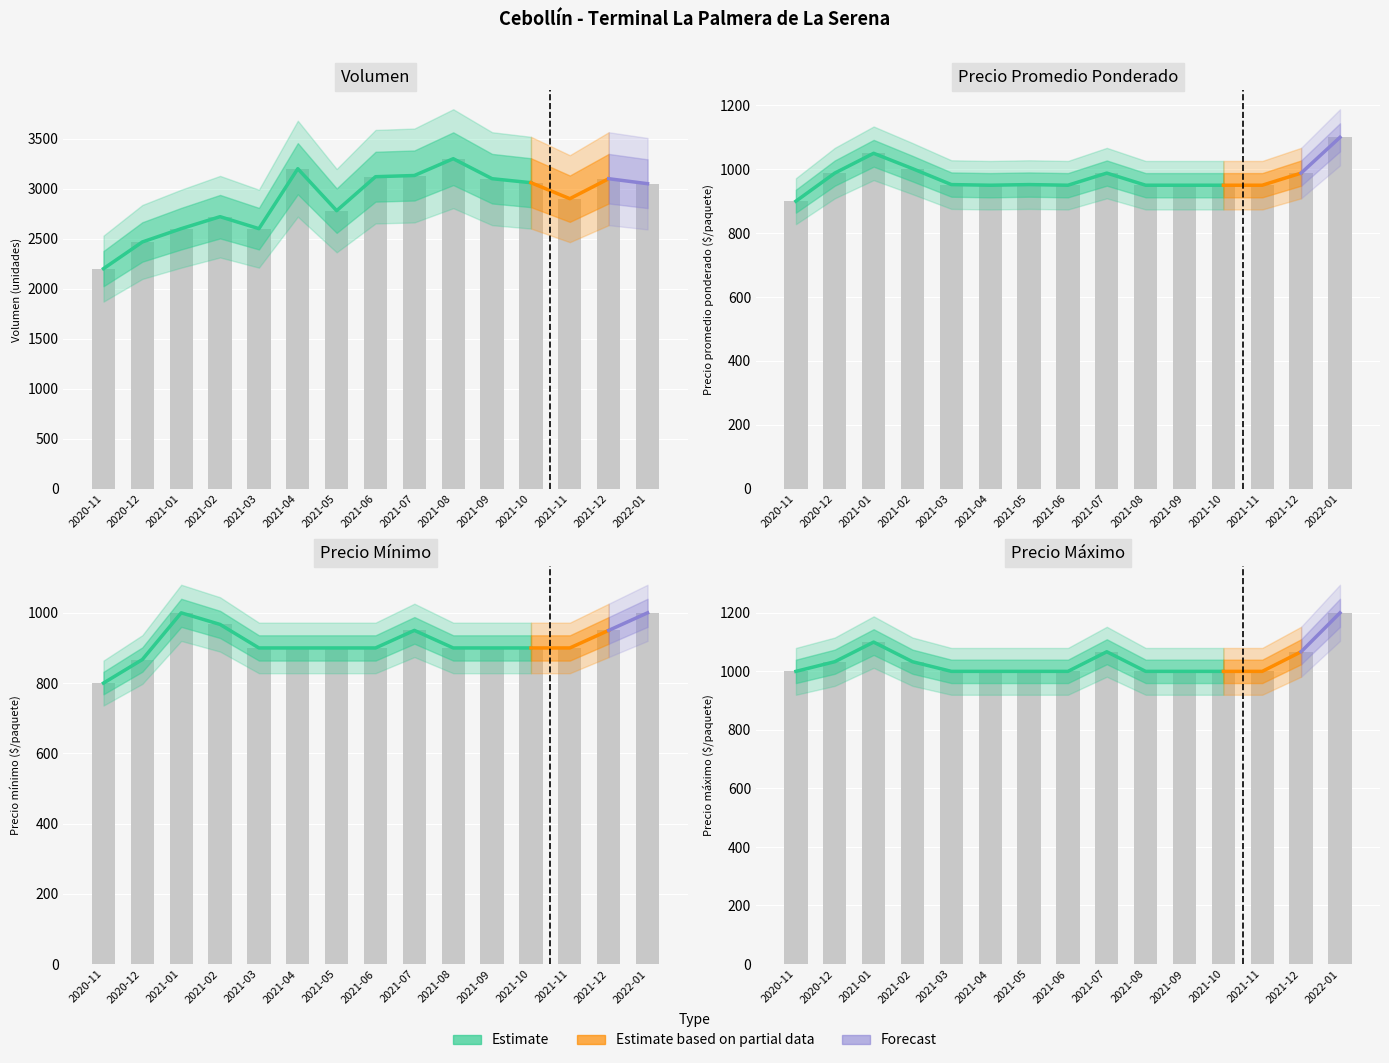

Reading right to left, extract all data points from this chart.

Volumen: 3050	3100	2900	3060	3100	3300	3132	3120	2780	3200	2600	2720	2600	2467	2200
Precio promedio ponderado: 1100	988	950	950	950	950	988	950	952	950	952	1002	1050	988	900
Precio minimo: 1000	950	900	900	900	900	950	900	900	900	900	967	1000	867	800
Precio maximo: 1200	1067	1000	1000	1000	1000	1067	1000	1000	1000	1000	1033	1100	1033	1000